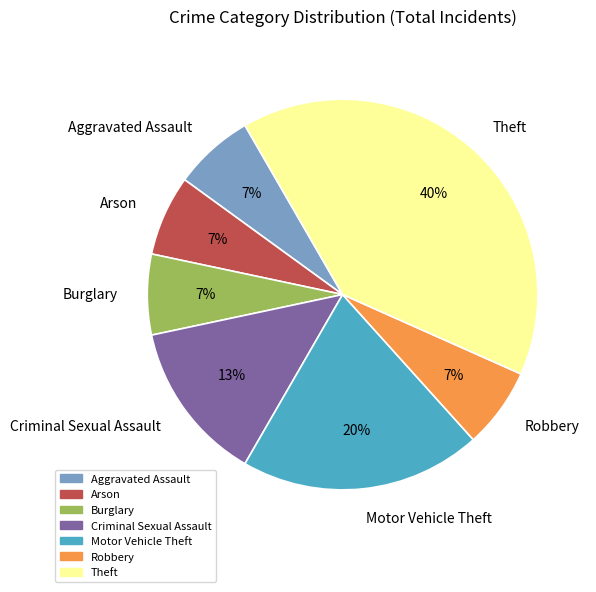

Which category has the biggest portion of the pie?

Theft